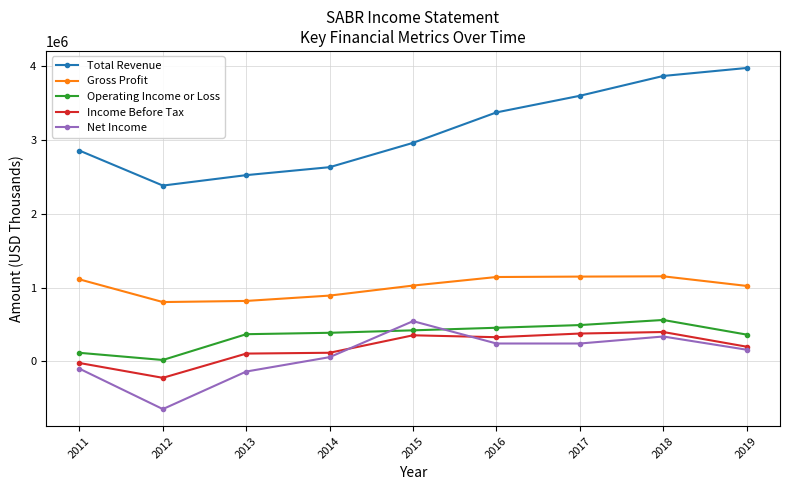

Between 2012 and 2017, which series saw the biggest shift?

Total Revenue